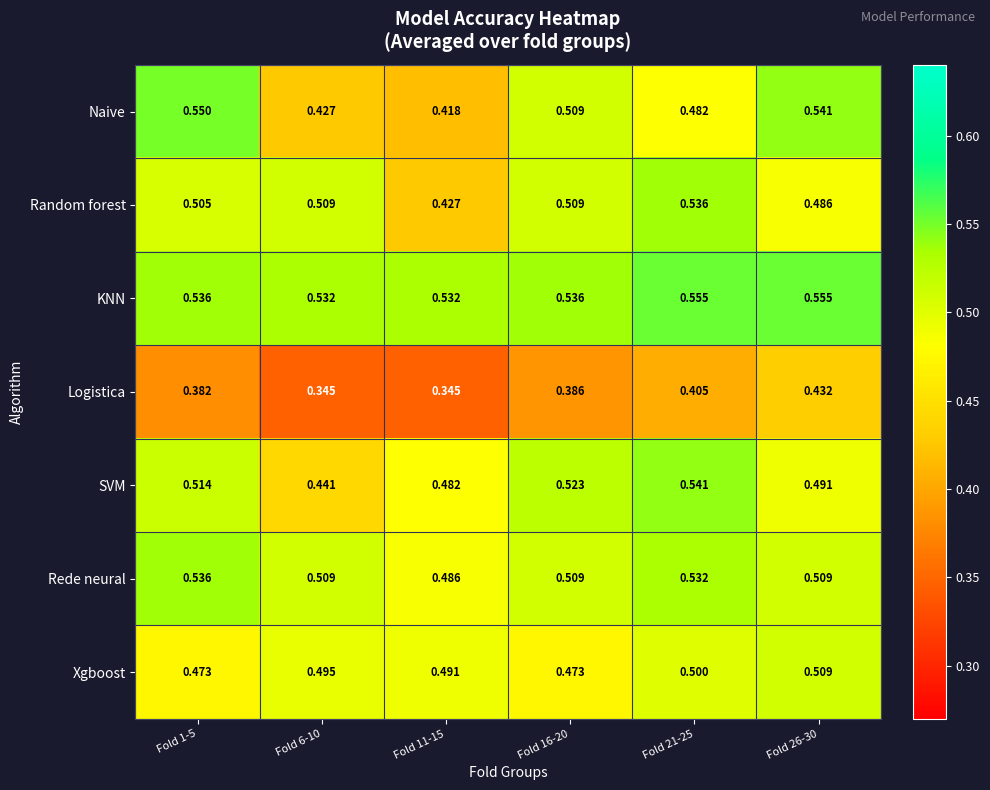

Which series has the largest total across all categories?

KNN